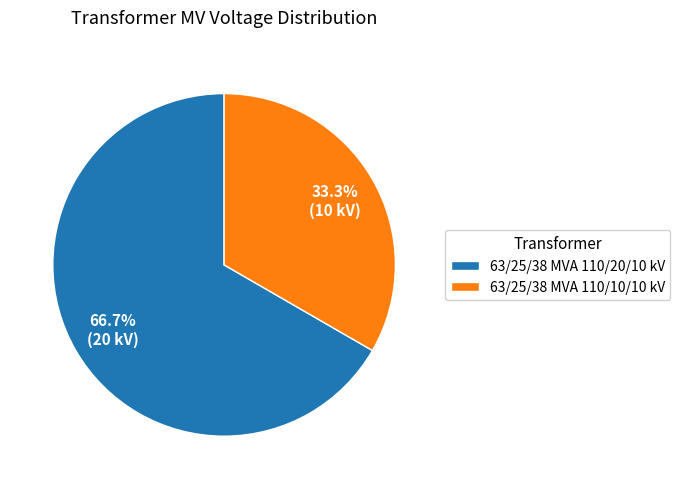

To the nearest percent, what is the difference between the 63/25/38 MVA 110/10/10 kV and 63/25/38 MVA 110/20/10 kV slice percentages?

33%